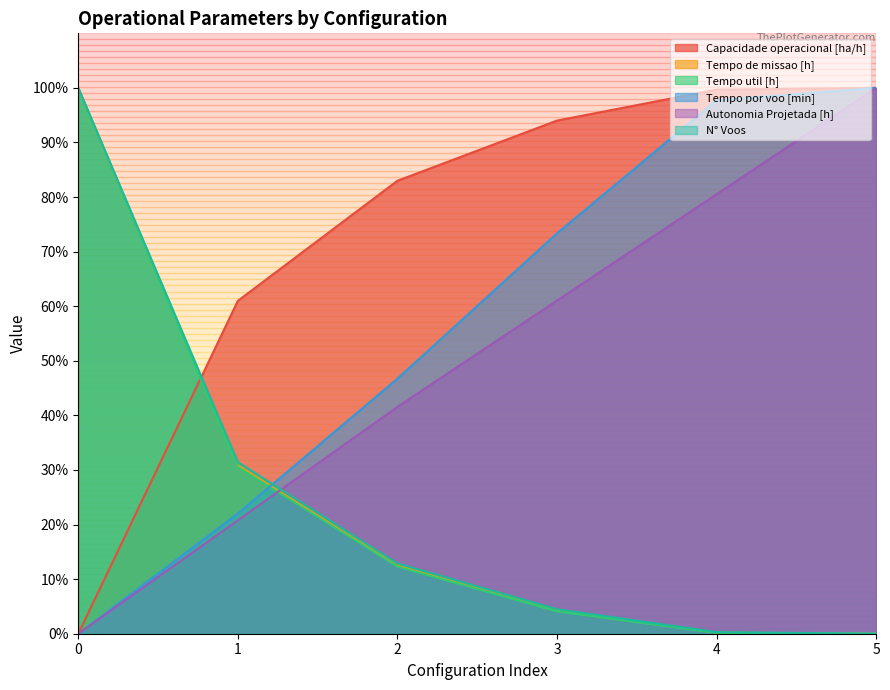

Reading left to right, what are all the values shown in this chart?

Capacidade operacional [ha/h]: 0.0	61.0	83.0	94.0	99.7	100.0
Tempo de missao [h]: 100.0	30.8	12.5	4.2	0.2	0.0
Tempo util [h]: 100.0	30.5	12.3	4.1	0.2	0.0
Tempo por voo [min]: 0.0	22.0	46.7	73.4	97.7	100.0
Autonomia Projetada [h]: 0.0	20.8	41.6	61.0	80.5	100.0
N° Voos: 100.0	31.4	12.9	4.5	0.3	0.0